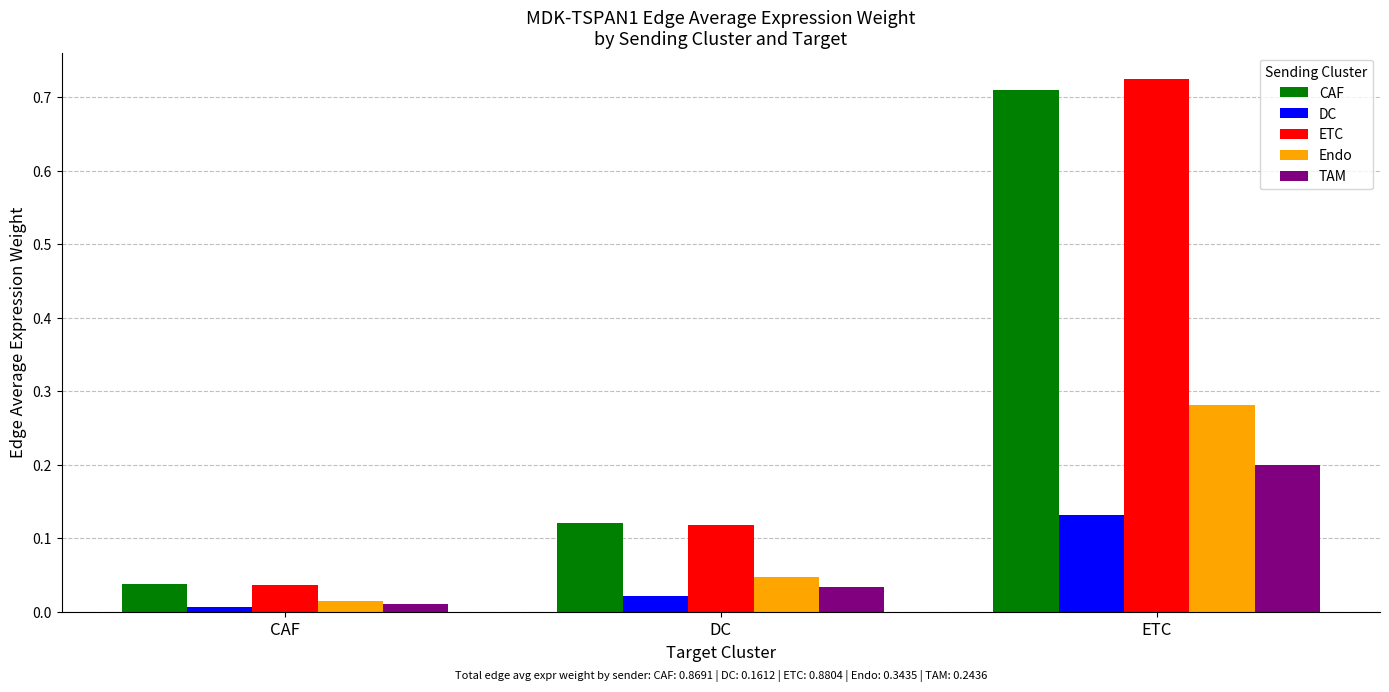

At which label does DC reach its peak?

ETC